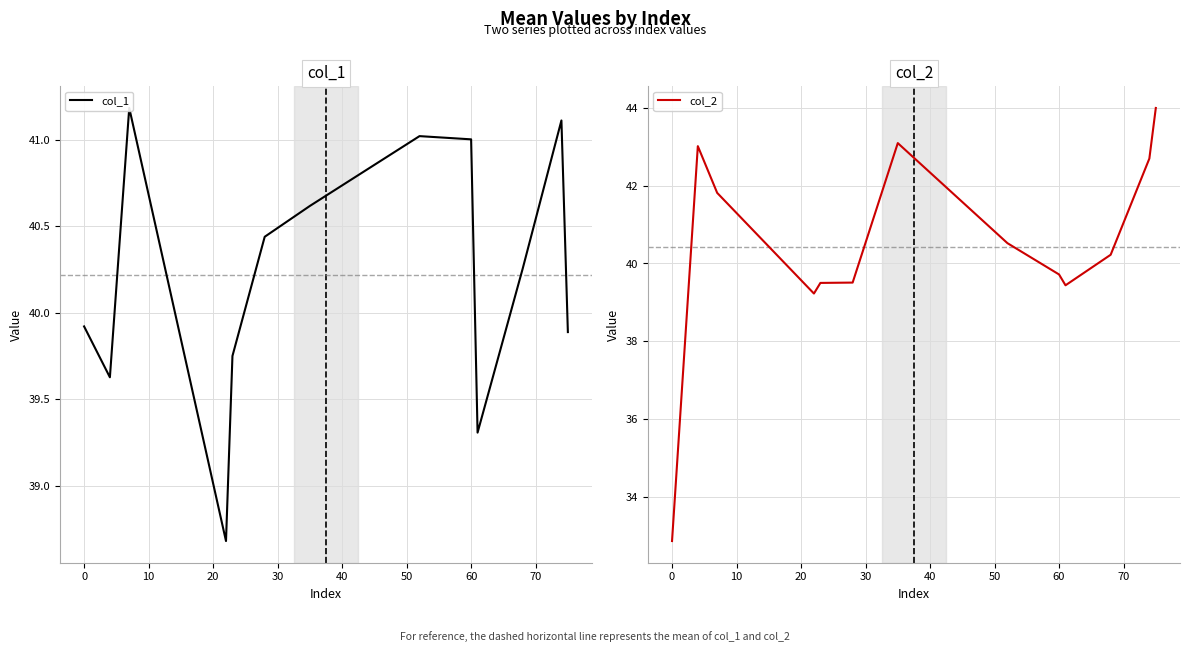

What is the maximum value shown in the chart?

44.0